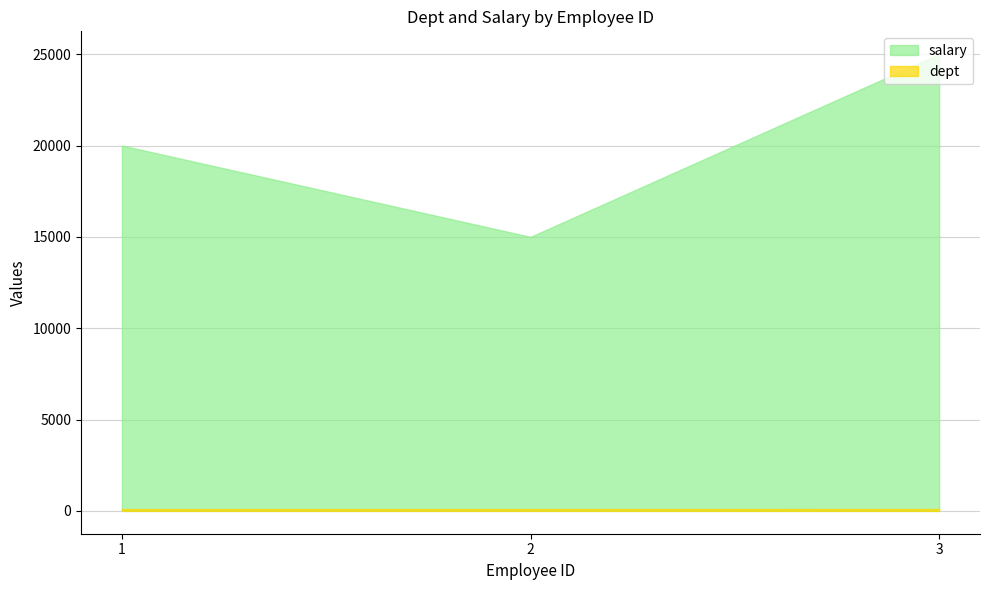

How many lines are shown in the chart?

2